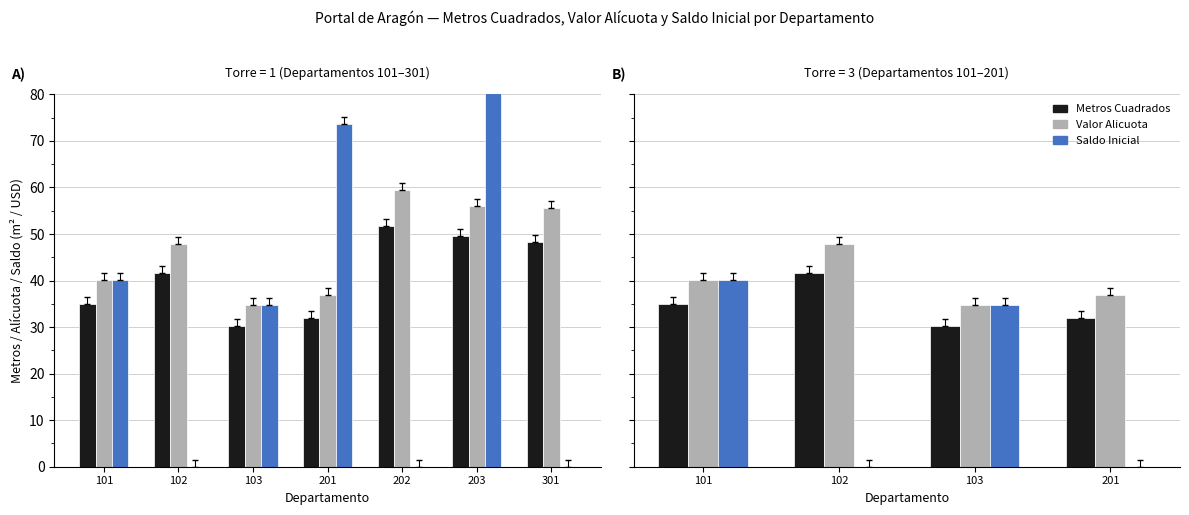

How many distinct data groups are displayed?

3